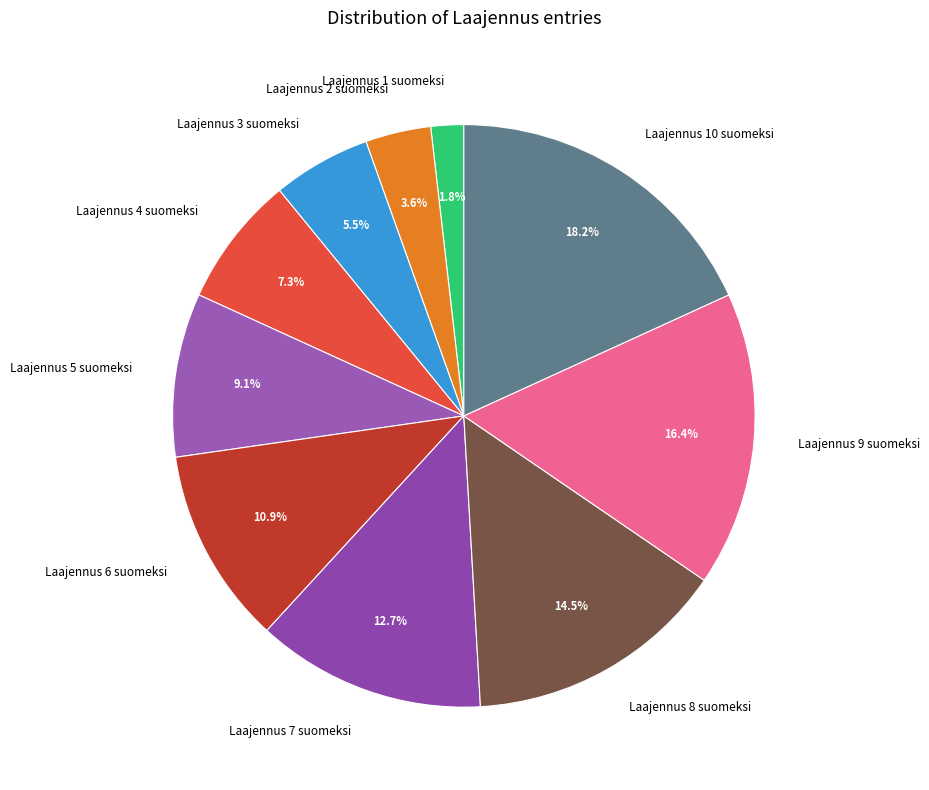

Which has a higher value, Laajennus 1 suomeksi or Laajennus 6 suomeksi?

Laajennus 6 suomeksi